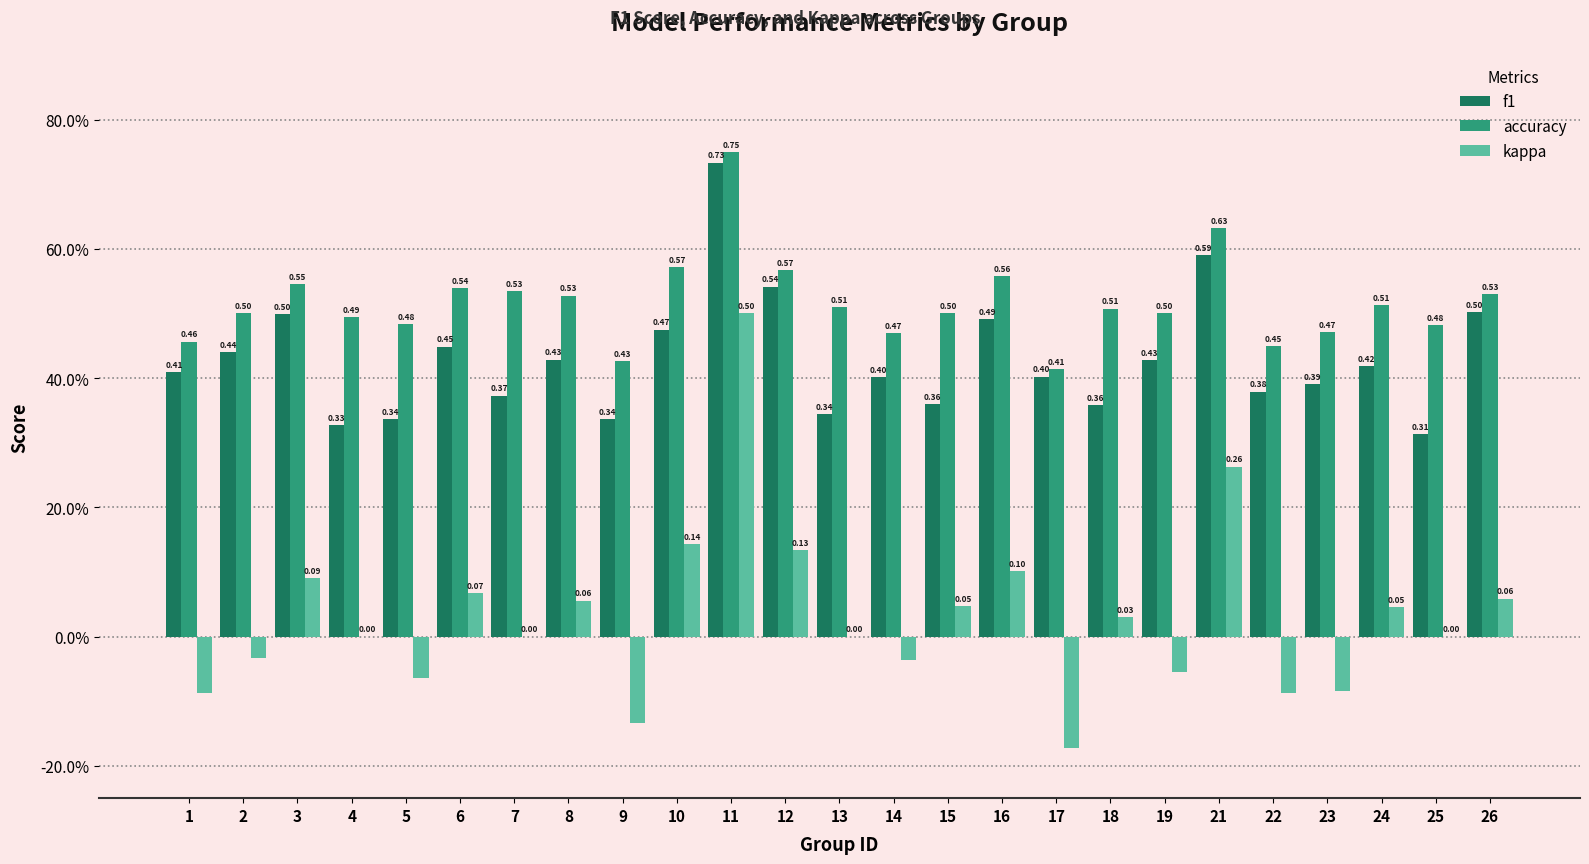

What is the difference between the second highest and minimum values in the kappa series?

0.4